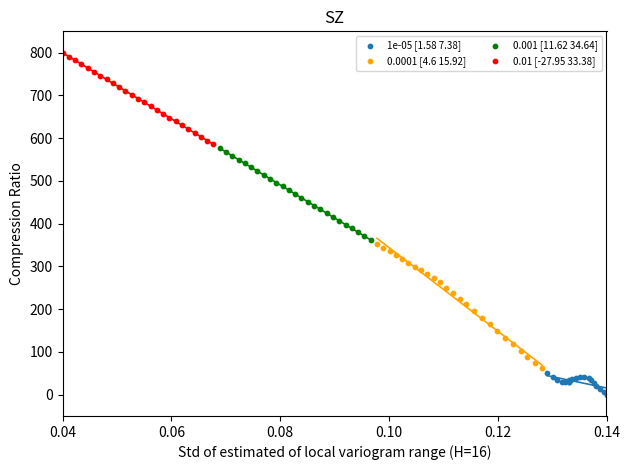

Which series reaches the maximum Y coordinate?

0.01 [-27.95 33.38]